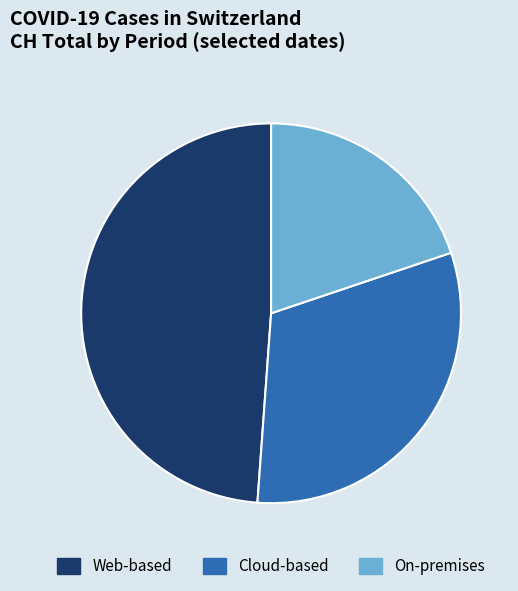

Does any single category account for the majority?

No